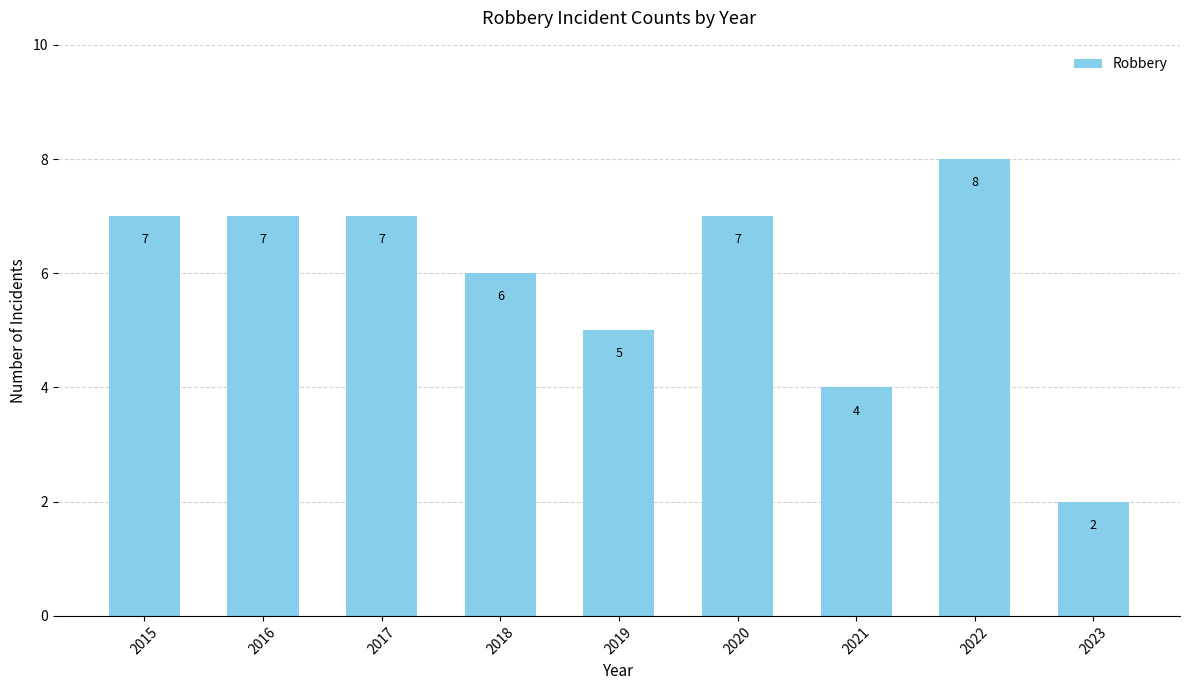

The chart shows a value of 2 at 2019. True or false?

False